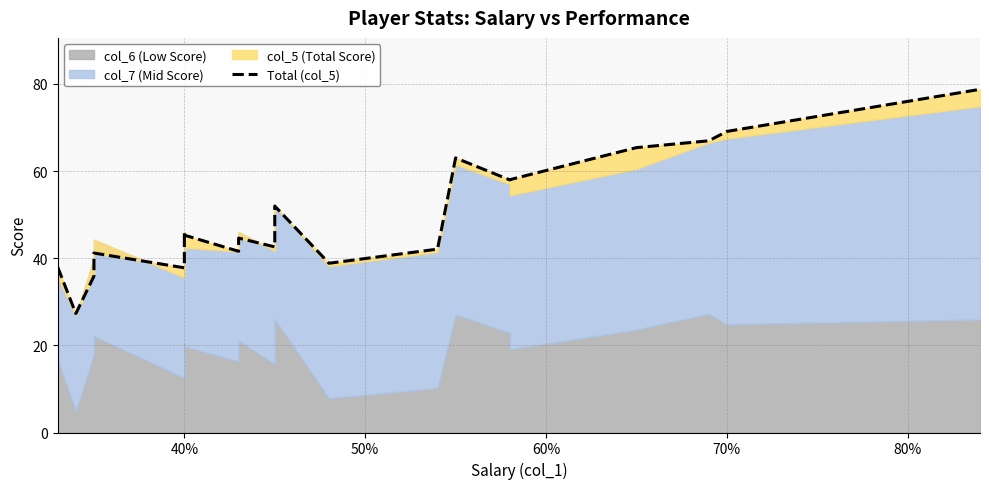

Is it true that the value at 7 is 73.6?

False